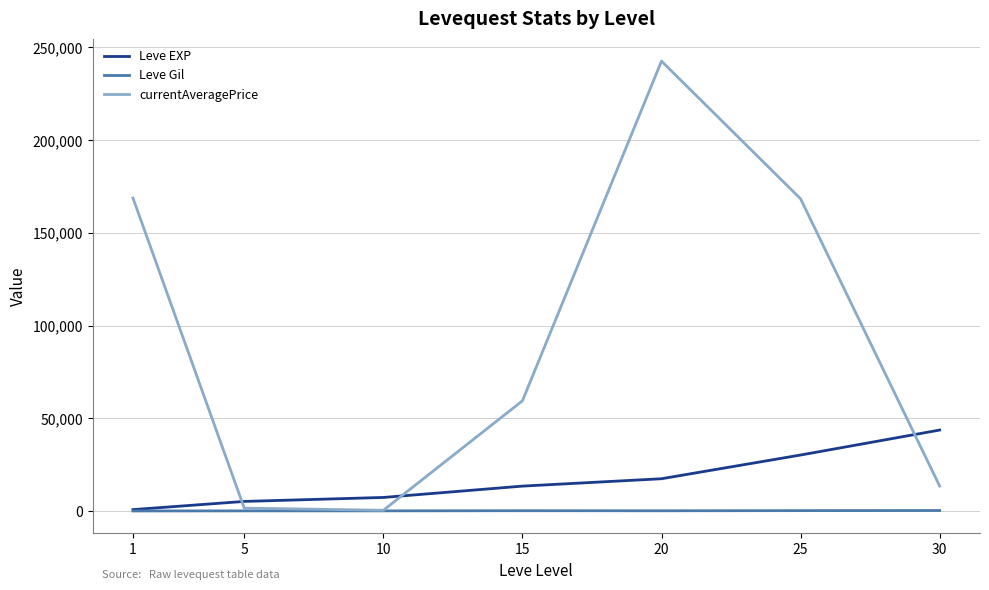

What is the greatest value displayed?

242564.8